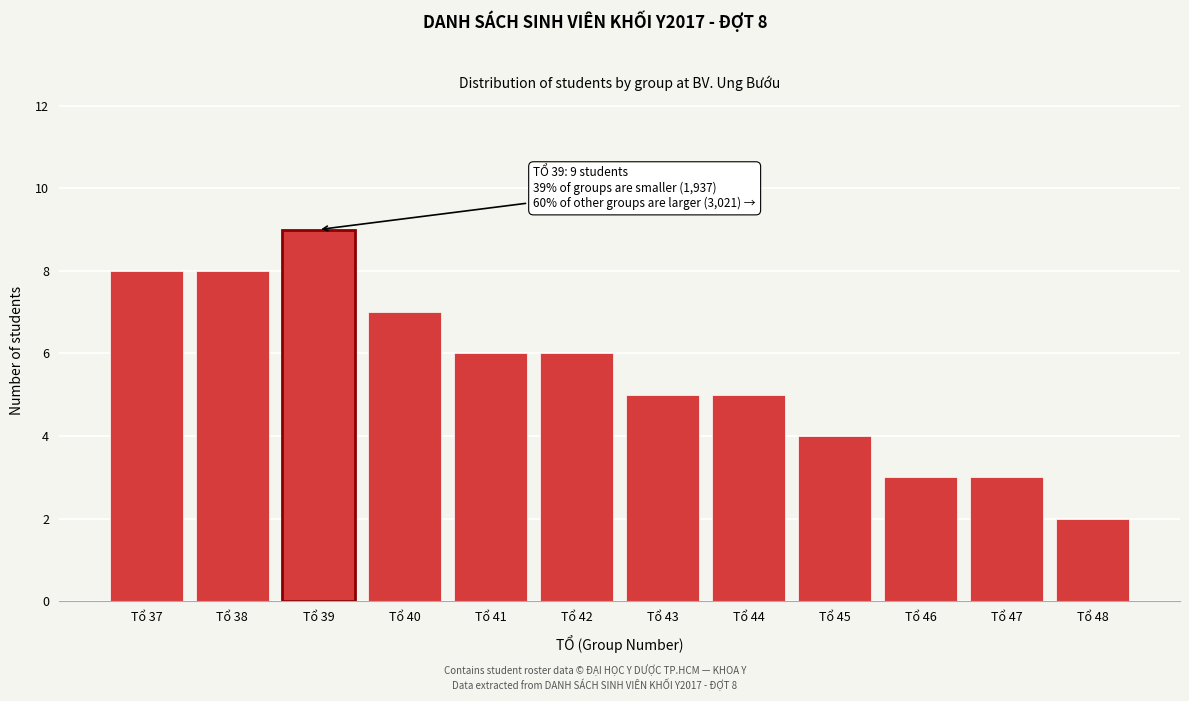

Reading left to right, transcribe all the data shown in this chart.

Tổ 37=8	Tổ 38=8	Tổ 39=9	Tổ 40=7	Tổ 41=6	Tổ 42=6	Tổ 43=5	Tổ 44=5	Tổ 45=4	Tổ 46=3	Tổ 47=3	Tổ 48=2